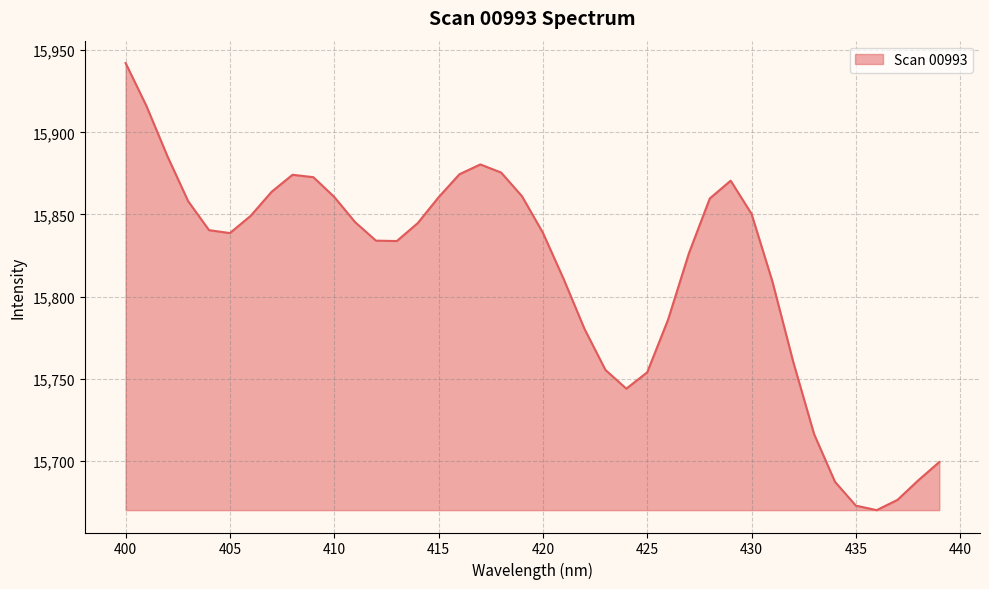

What is the maximum value shown in the chart?

15942.2